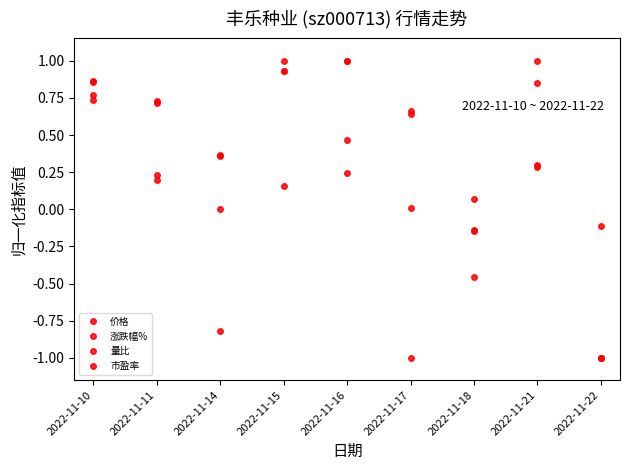

Does the chart have visible grid lines?

No